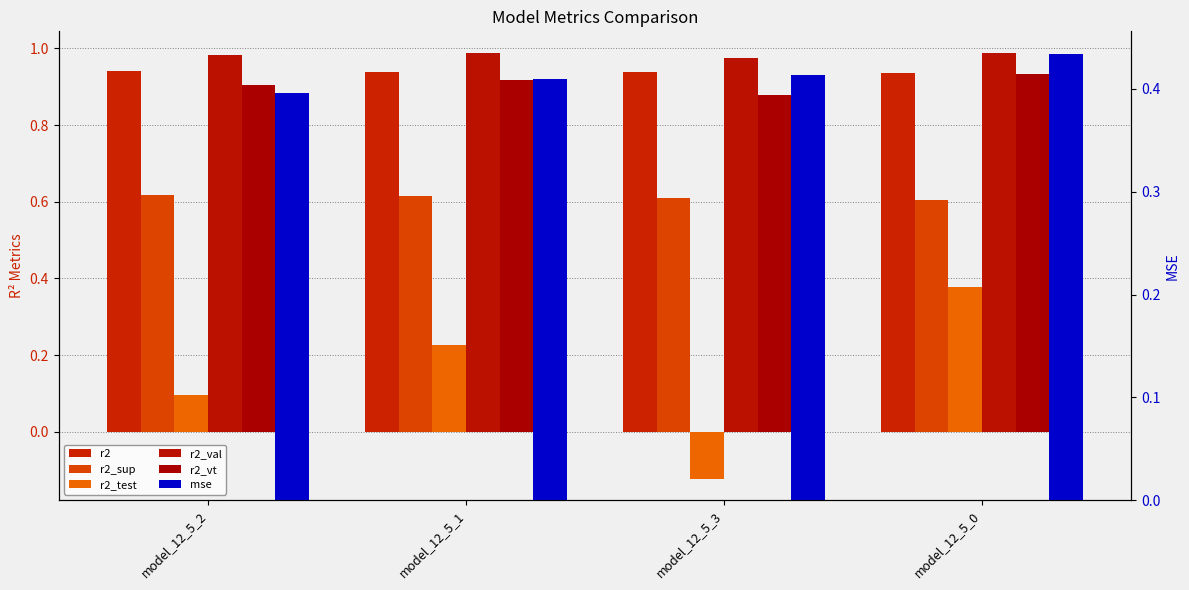

What is the maximum value for r2_sup?

0.6